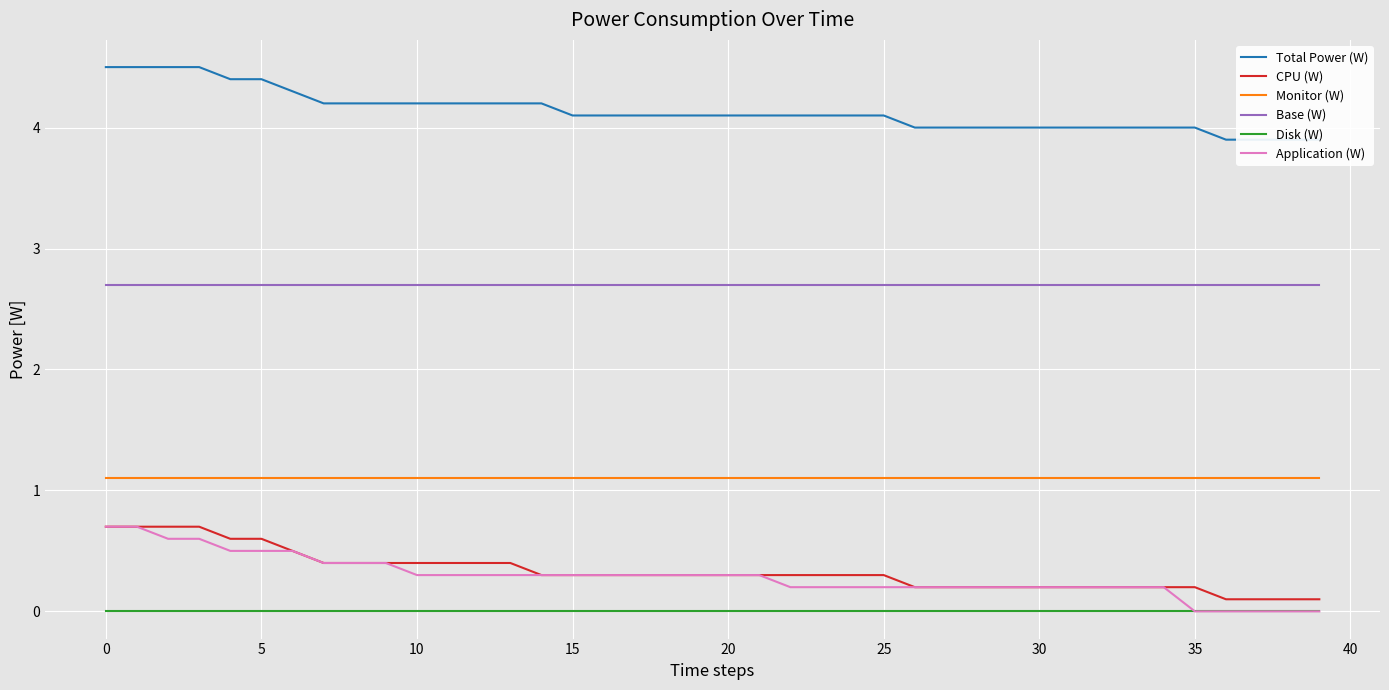

At 20, list the series in order from smallest to largest.

Disk (W), Application (W), CPU (W), Monitor (W), Base (W), Total Power (W)